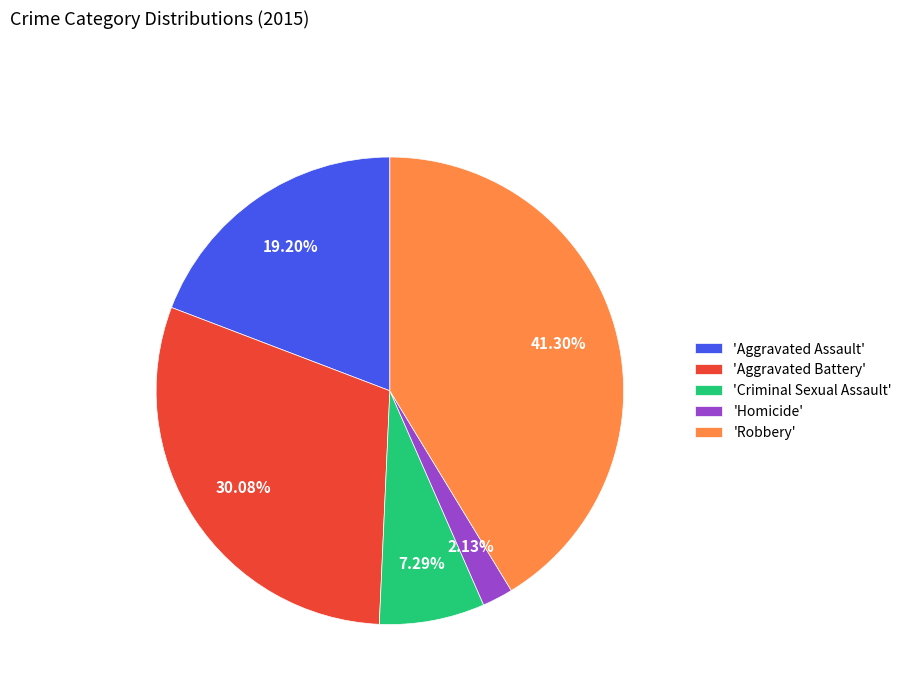

To the nearest percent, what is the difference between the largest and smallest slice percentages?

39%